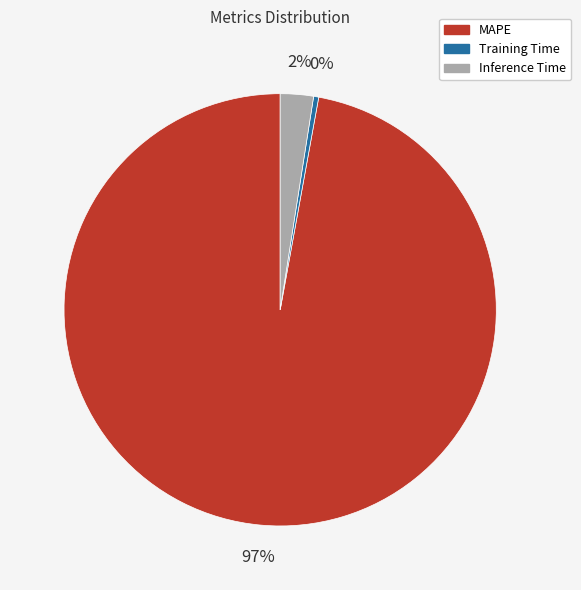

True or false: MAPE accounts for 87% of the total.

False